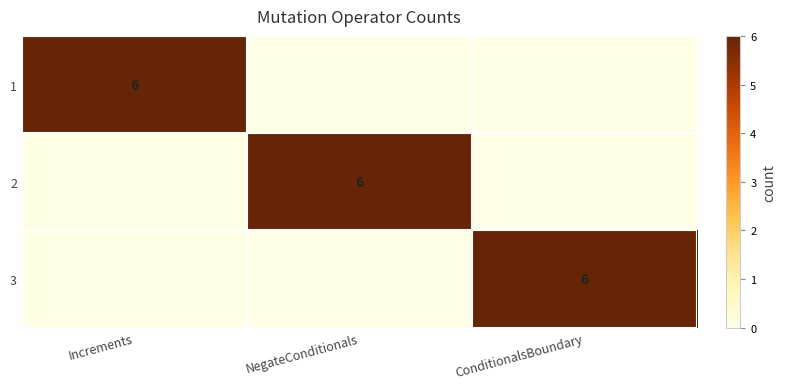

The 2 series shows 10 at NegateConditionals. True or false?

False